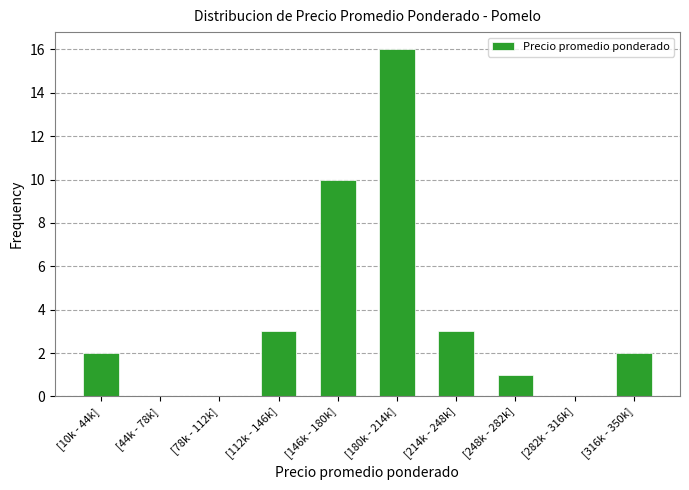

Reading left to right, extract all data points from this chart.

[10k - 44k]=2	[44k - 78k]=0	[78k - 112k]=0	[112k - 146k]=3	[146k - 180k]=10	[180k - 214k]=16	[214k - 248k]=3	[248k - 282k]=1	[282k - 316k]=0	[316k - 350k]=2